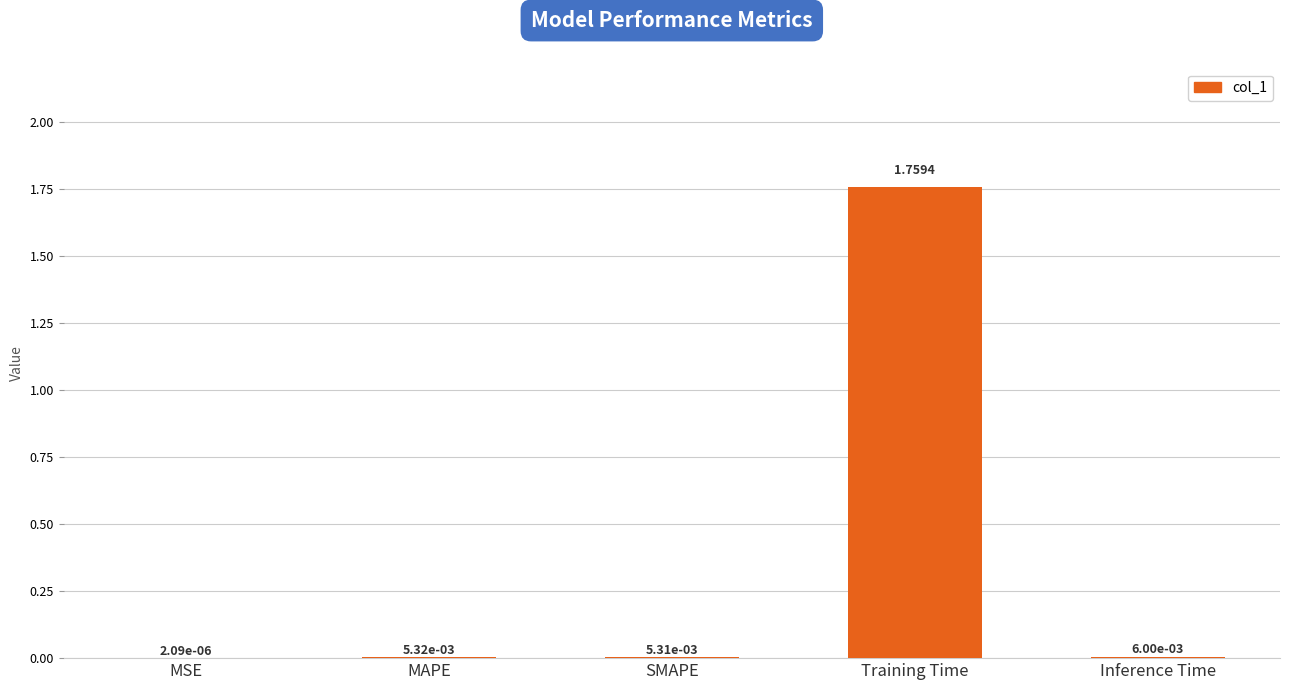

At which category does the chart reach its peak across all series?

Training Time